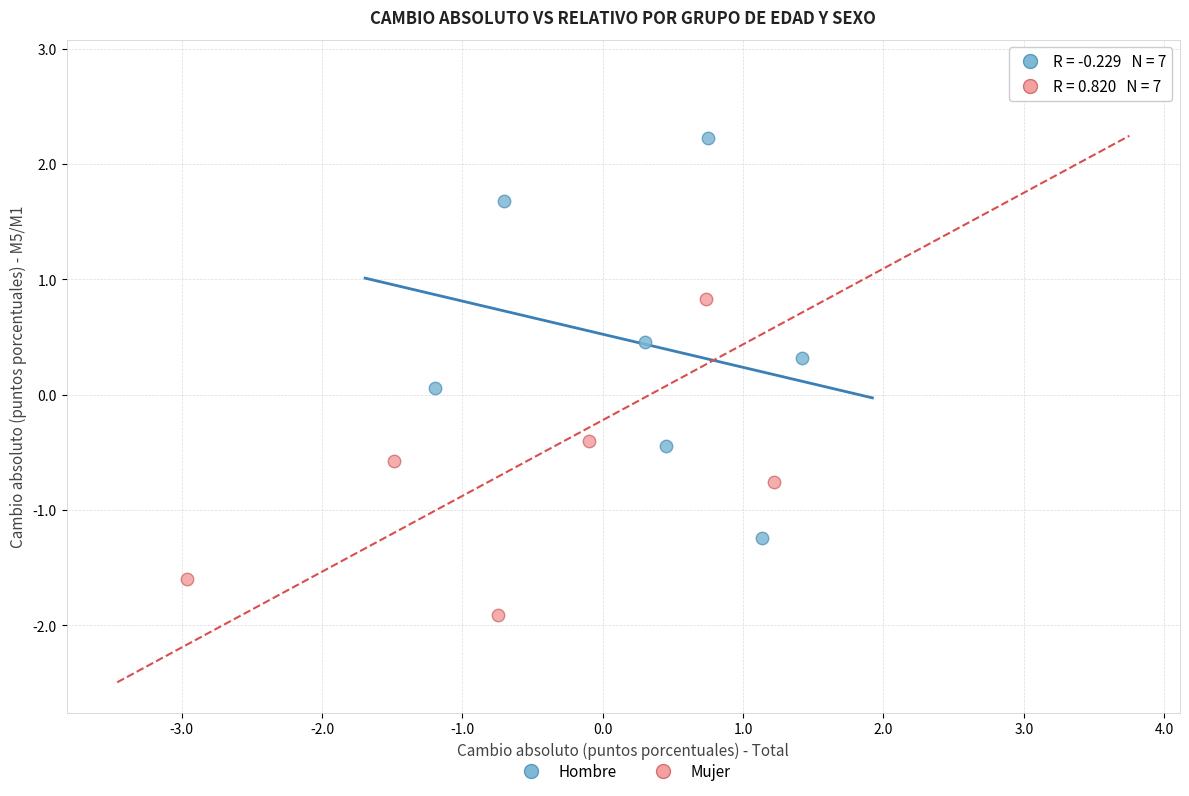

Which series has the largest Y range (max minus min)?

Mujer